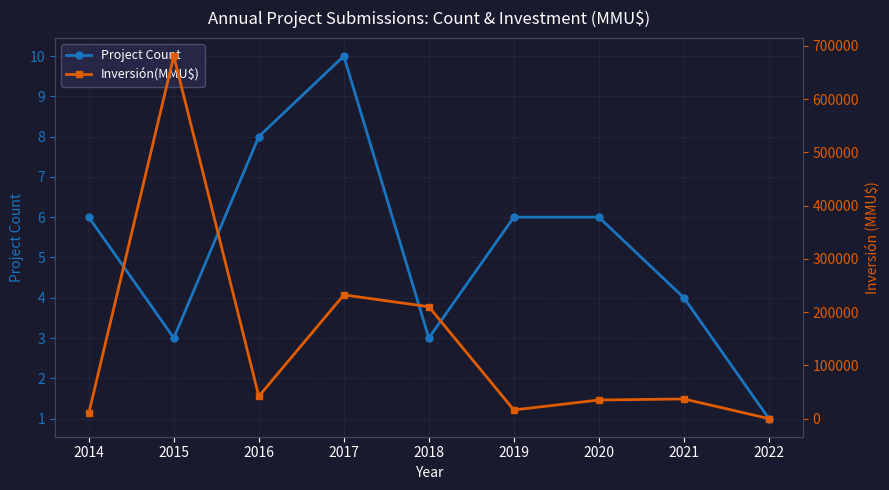

True or false: Project Count has a value of 6 at 2019.

True